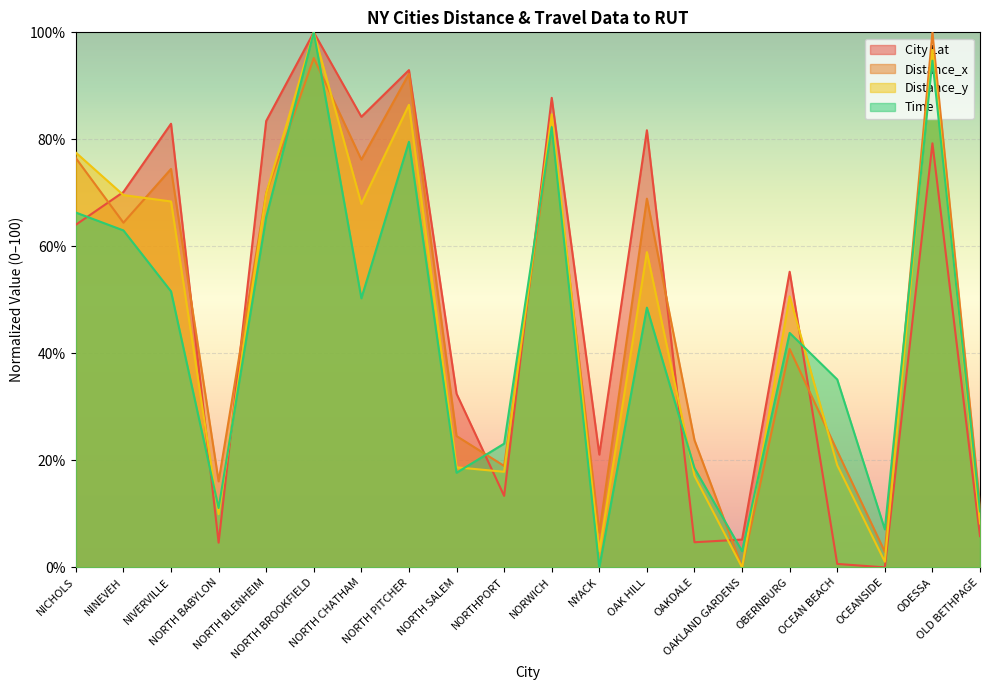

Rank the categories by Time value from lowest to highest.

NYACK, OAKLAND GARDENS, OCEANSIDE, OLD BETHPAGE, NORTH BABYLON, NORTH SALEM, OAKDALE, NORTHPORT, OCEAN BEACH, OBERNBURG, OAK HILL, NORTH CHATHAM, NIVERVILLE, NINEVEH, NORTH BLENHEIM, NICHOLS, NORTH PITCHER, NORWICH, ODESSA, NORTH BROOKFIELD